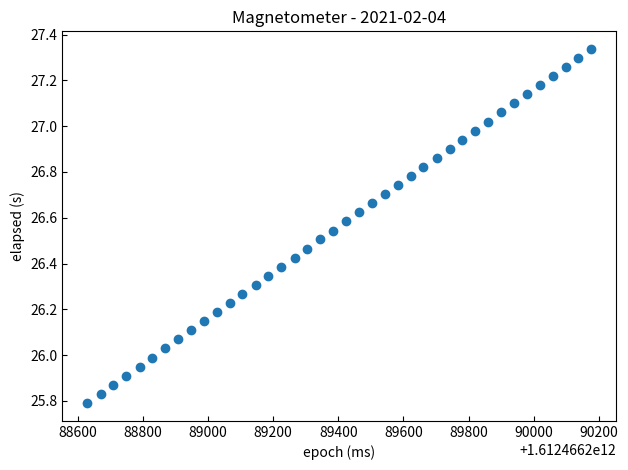

What is the range of Y values (max minus min)?

1.5